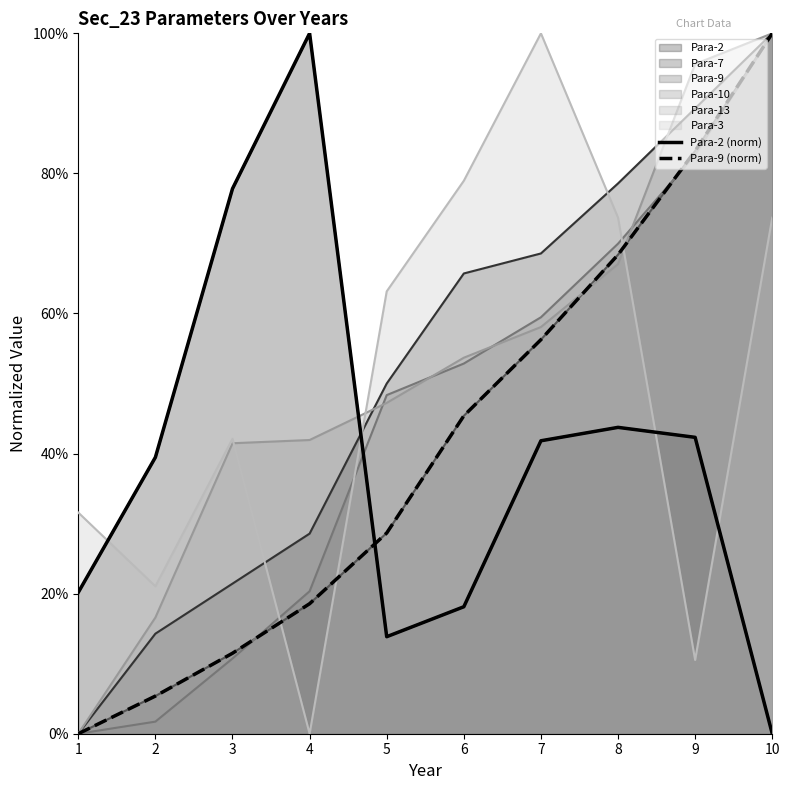

Is the value of Para-9 (norm) at 3 greater than the value of Para-2 (norm) at 5?

No